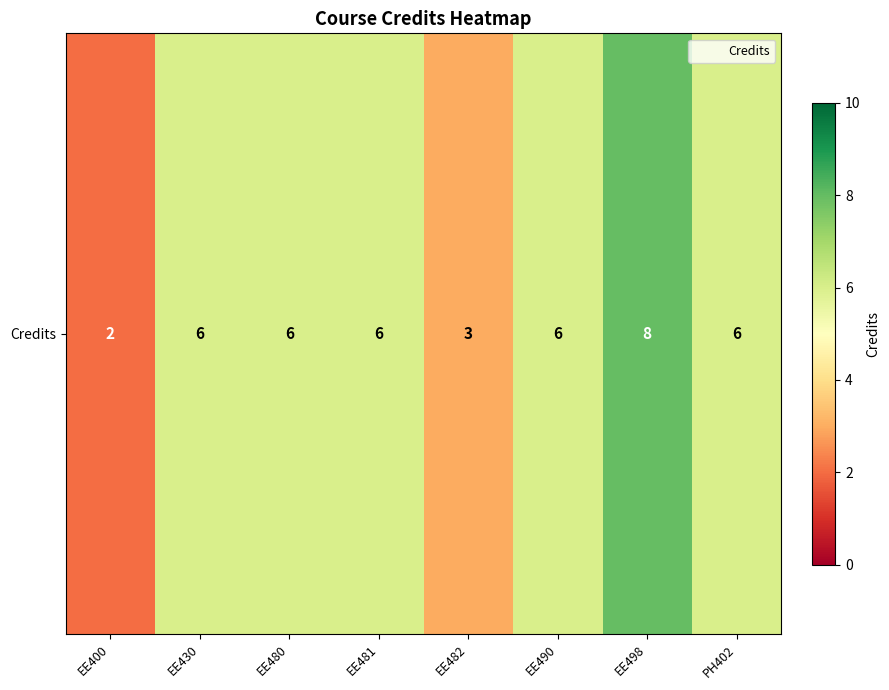

Reading left to right, extract all data points from this chart.

EE400=2	EE430=6	EE480=6	EE481=6	EE482=3	EE490=6	EE498=8	PH402=6